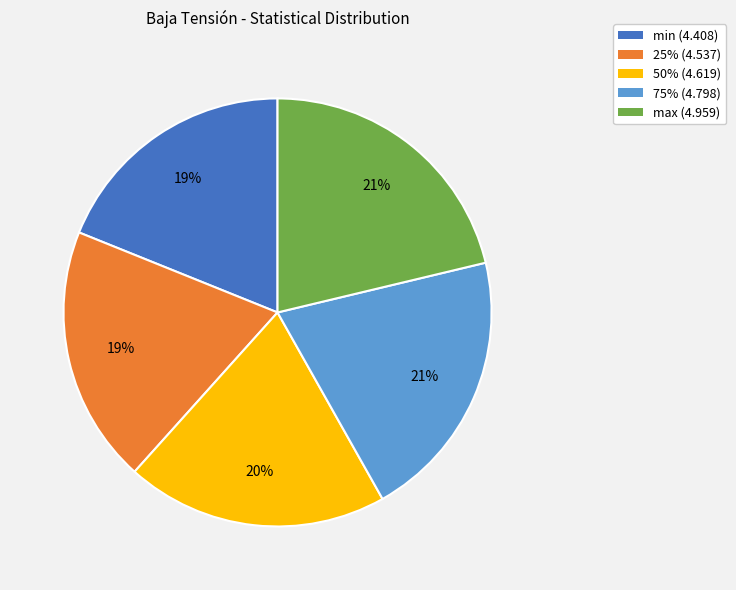

To the nearest percent, what percentage of the pie is 75% (4.798)?

21%